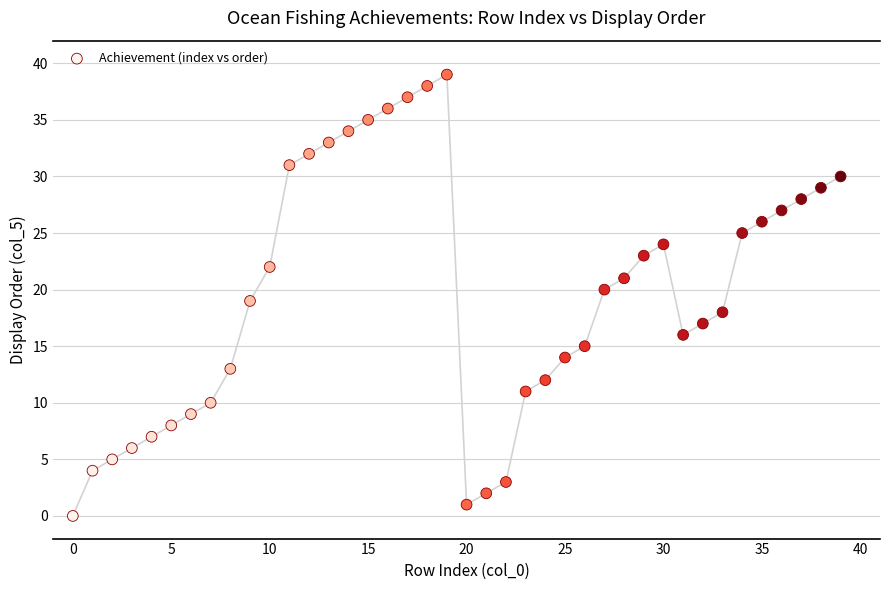

What is the range of Y values (max minus min)?

39